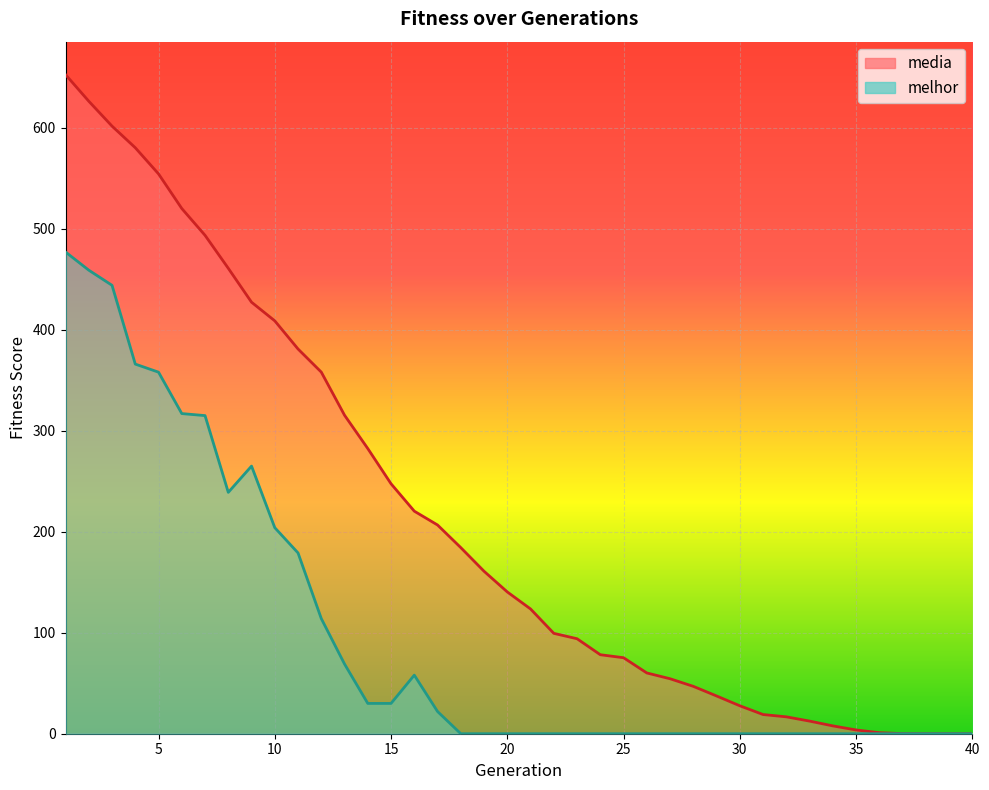

Where is media nearest to the value 326?

13